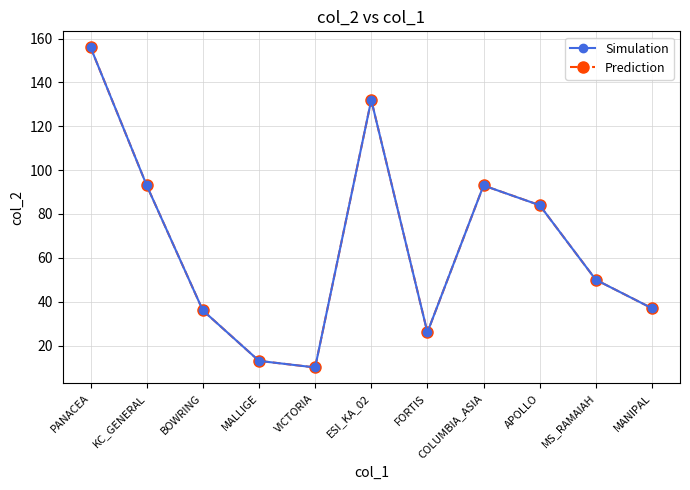

What is the value of the Simulation point at the 8th from the left?

93